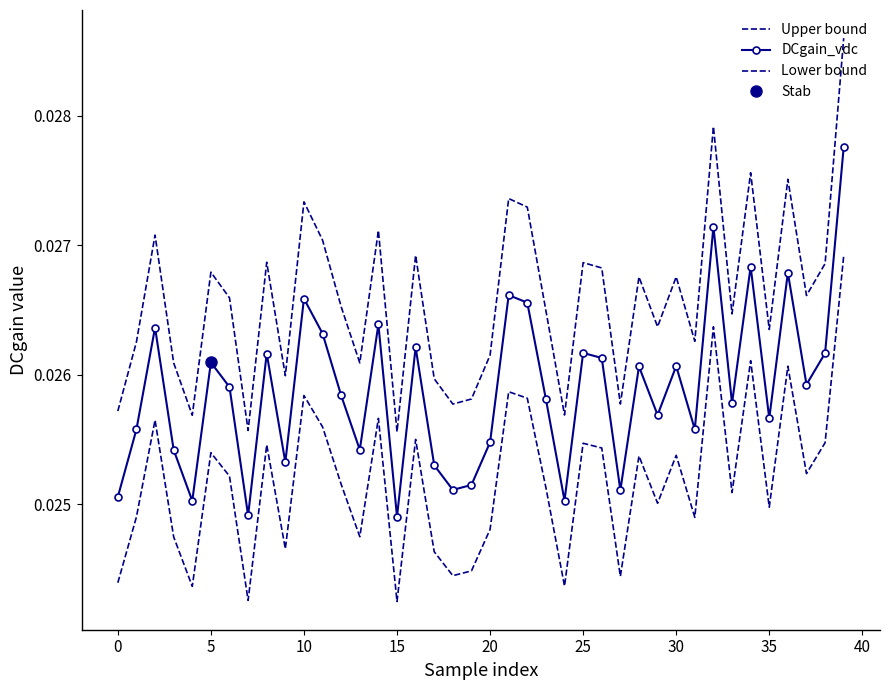

Which category has the lowest value in the DCgain_vdc series?

15